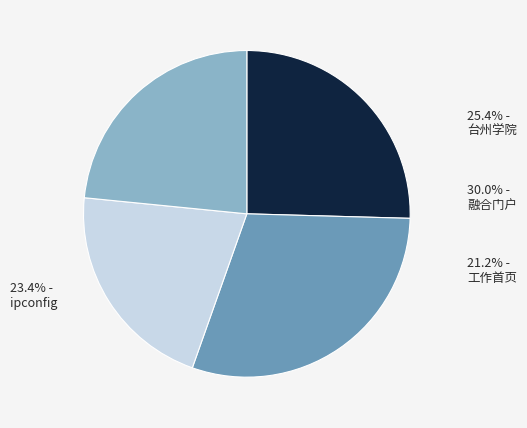

To the nearest percent, what is the average slice percentage?

25%